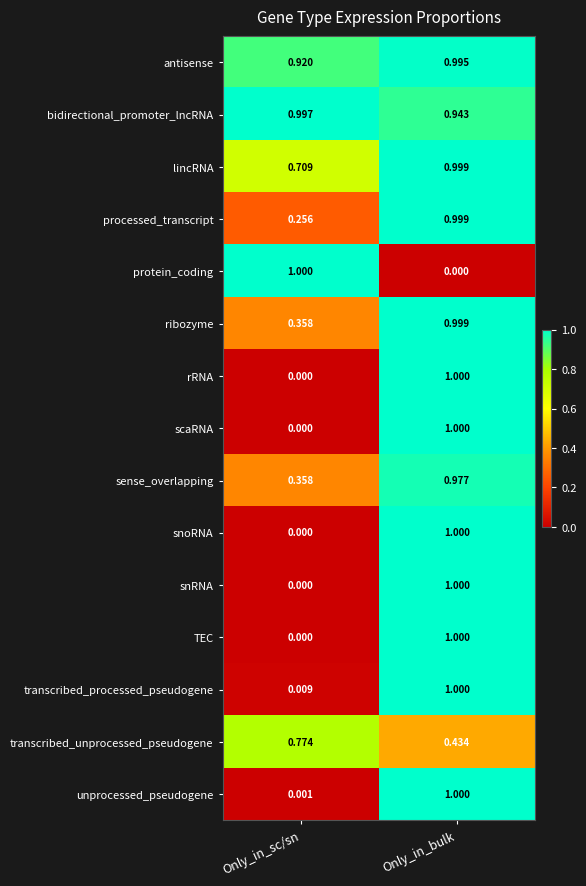

List the labels in order of transcribed_processed_pseudogene value, largest first.

Only_in_bulk, Only_in_sc/sn